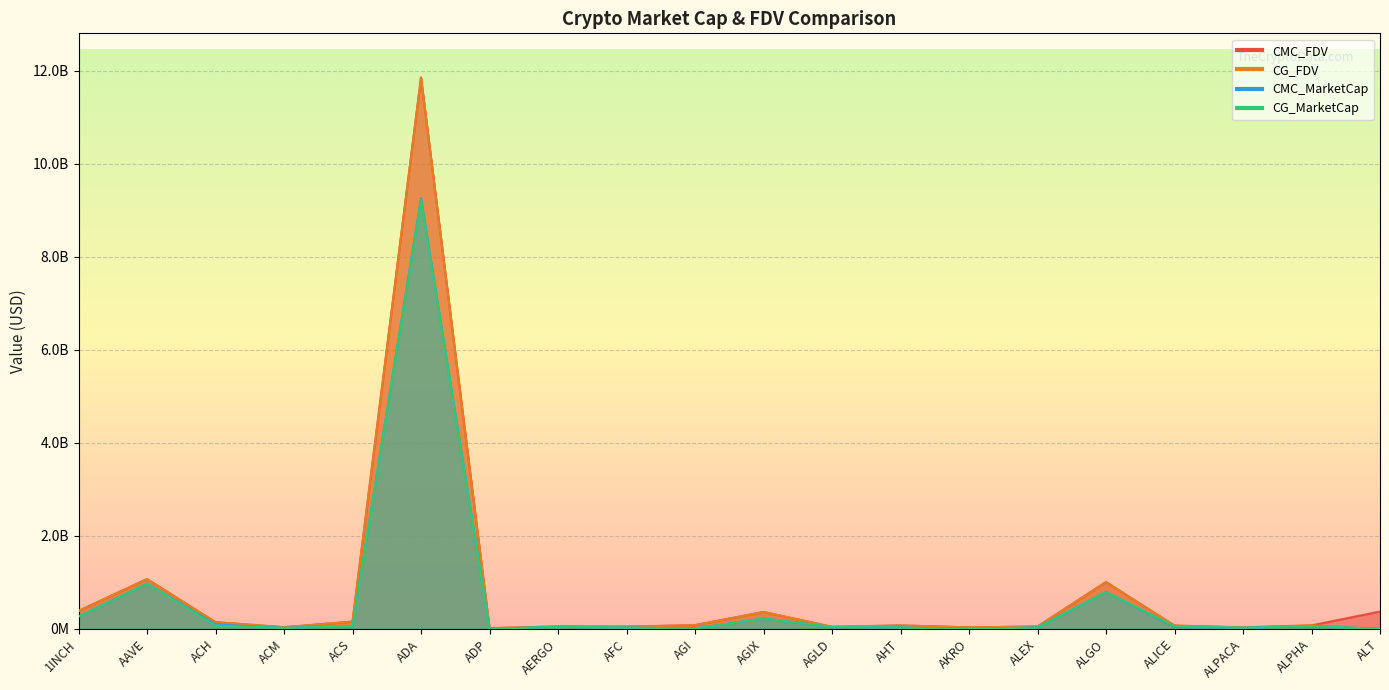

True or false: CMC_FDV has a value of 36385844.7 at ACM.

True